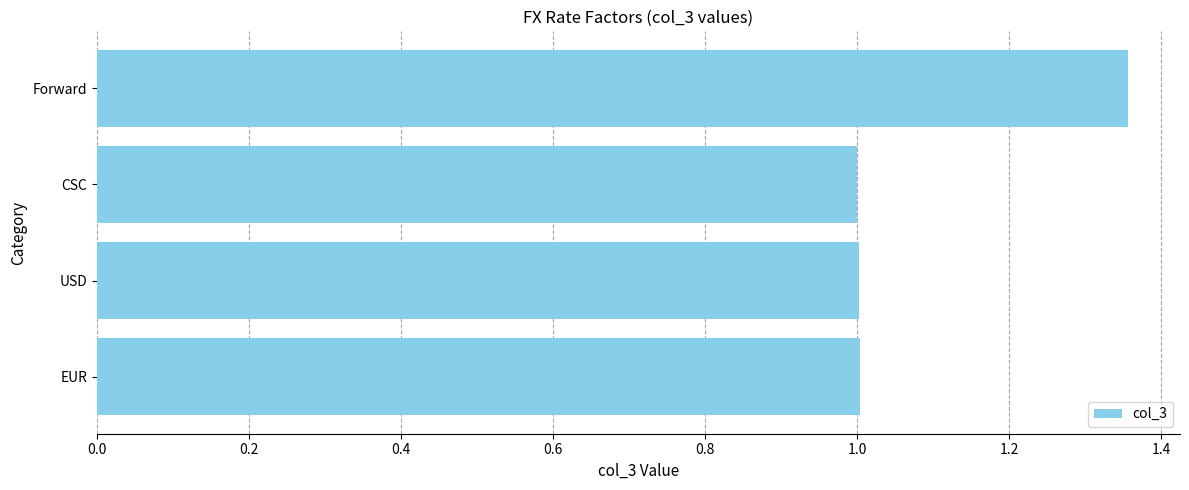

Which label corresponds to the largest value in the chart?

Forward